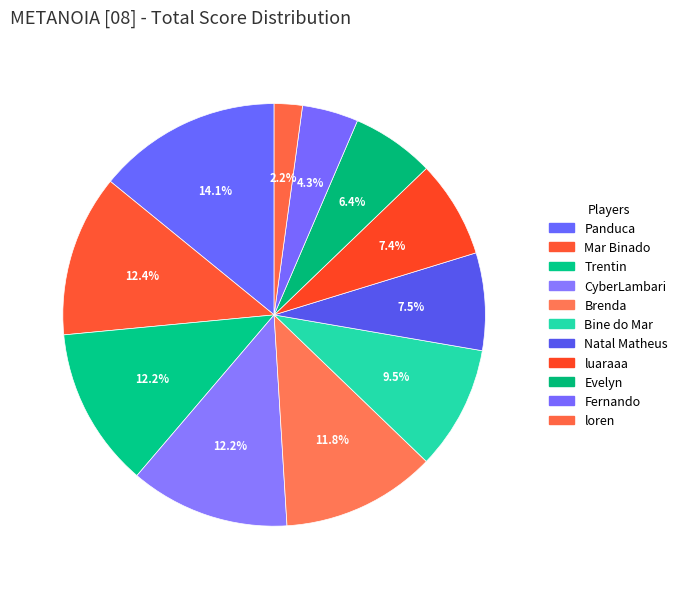

To the nearest percent, what is the difference between the largest and smallest slice percentages?

12%